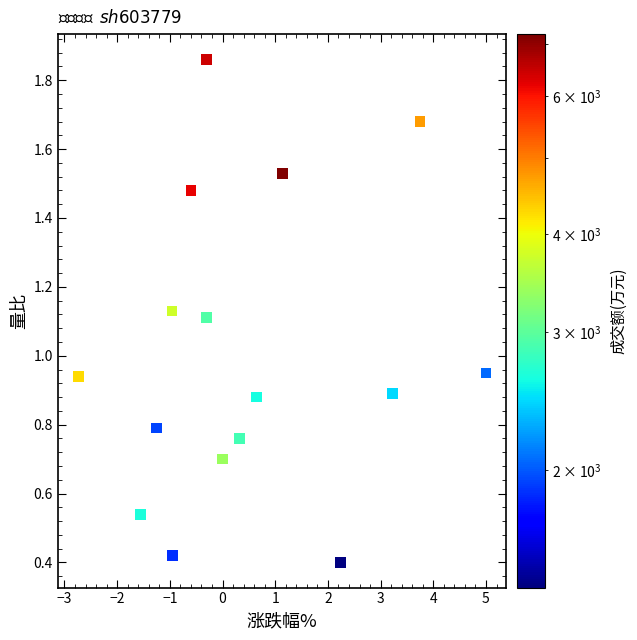

What is the range of X values (max minus min)?

7.7